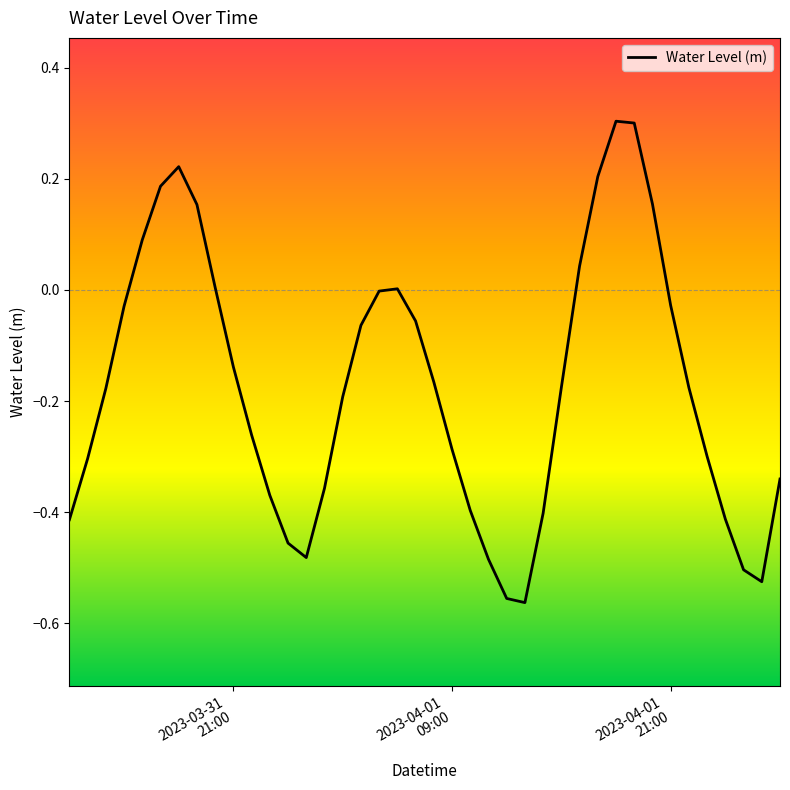

What is the maximum value shown in the chart?

0.3